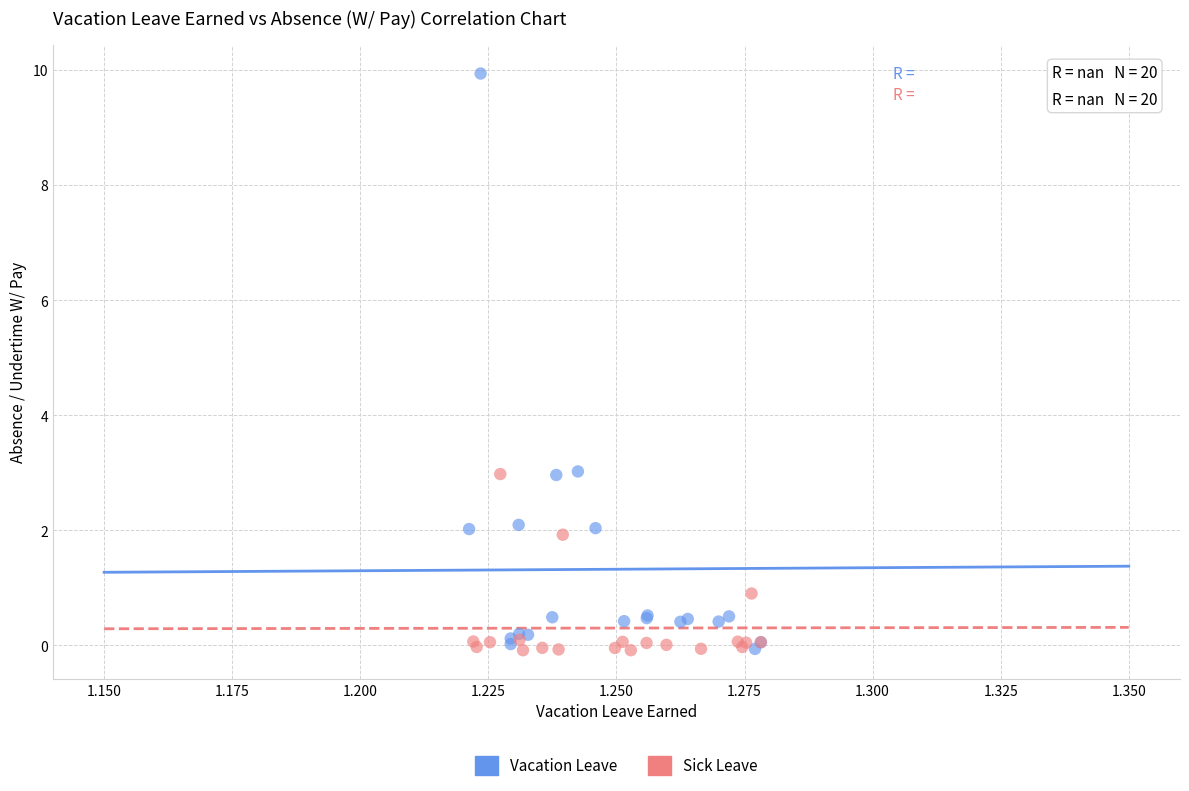

Which series has the largest Y range (max minus min)?

Vacation Leave